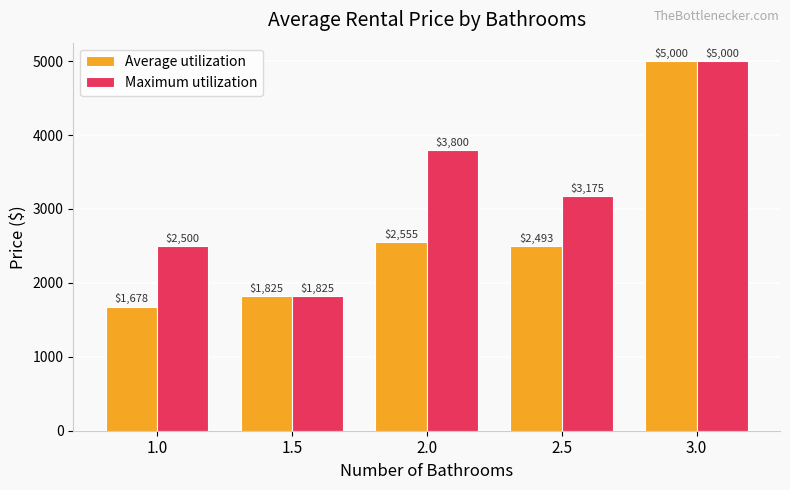

The Average utilization series shows 2493.0 at 2.5. True or false?

True